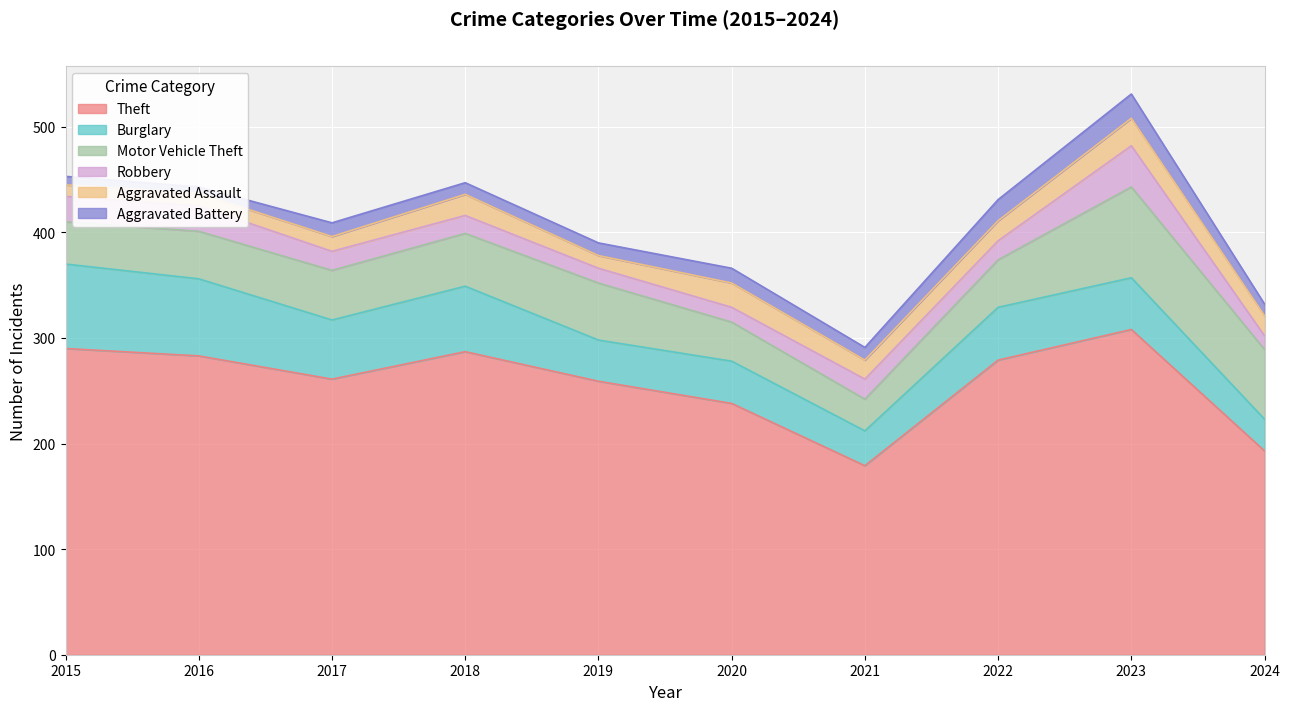

What is the total value across all series at 2023?

531